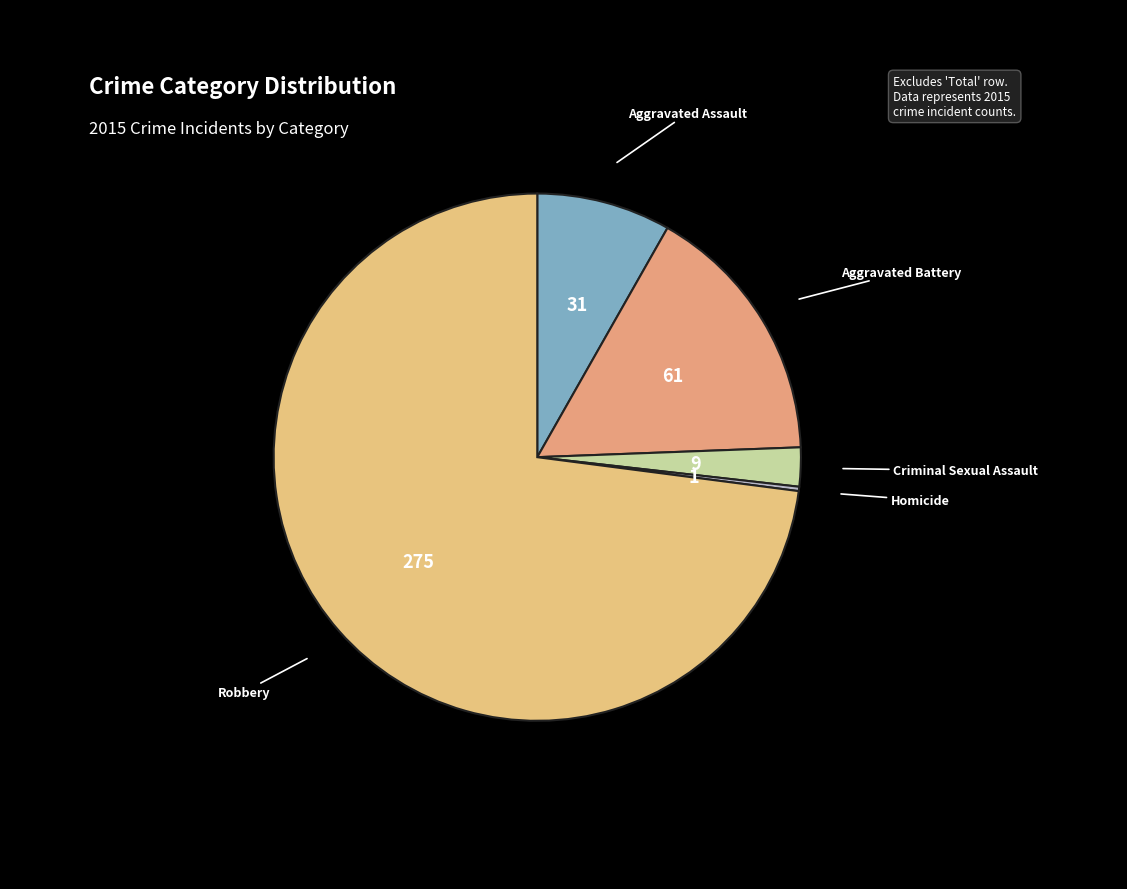

How many slices are in this pie chart?

5